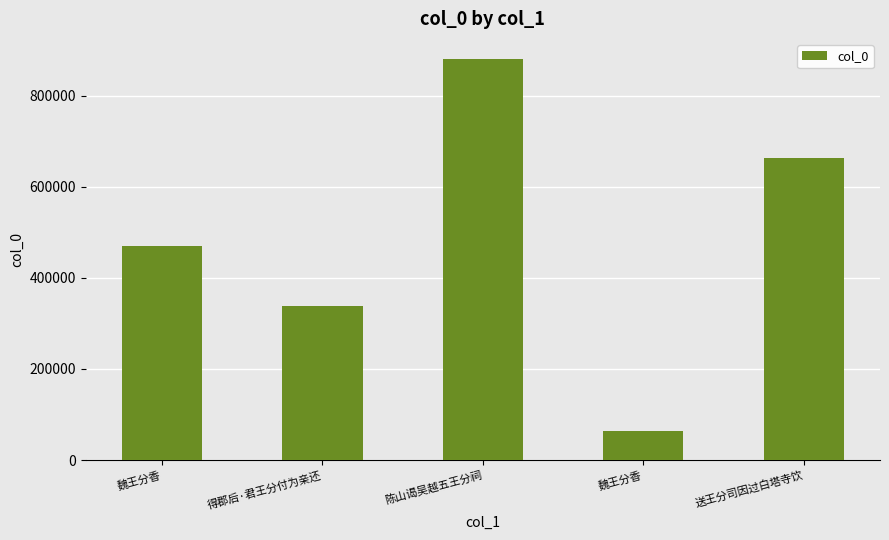

What is the minimum value shown in the chart?

64189